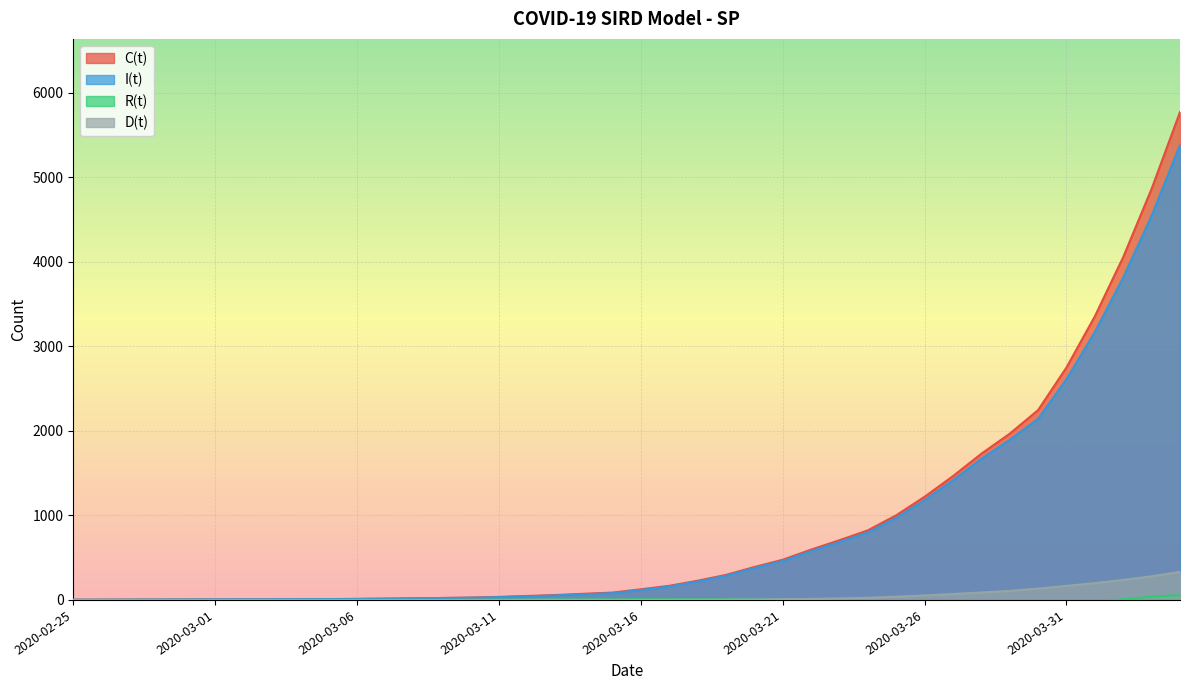

At which category is the sum across all series the highest?

2020-04-04